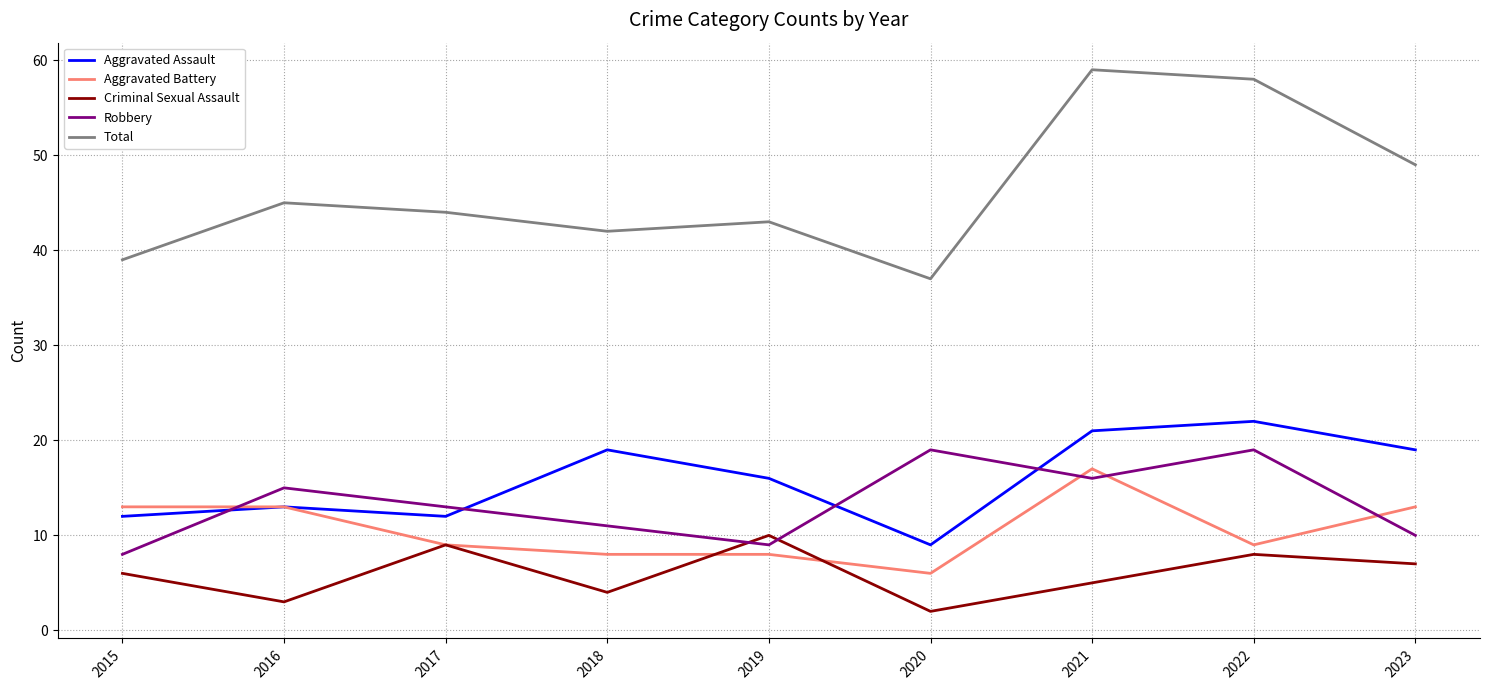

Is the value of Robbery at 2023 greater than the value of Aggravated Assault at 2017?

No